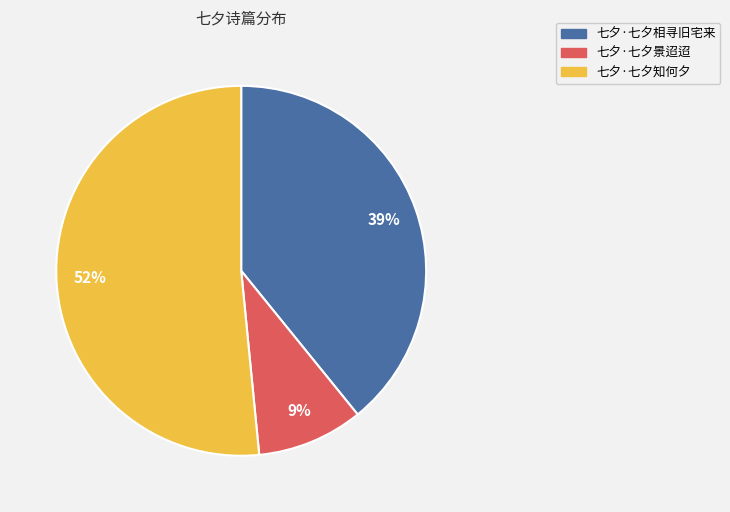

How many slices are in this pie chart?

3